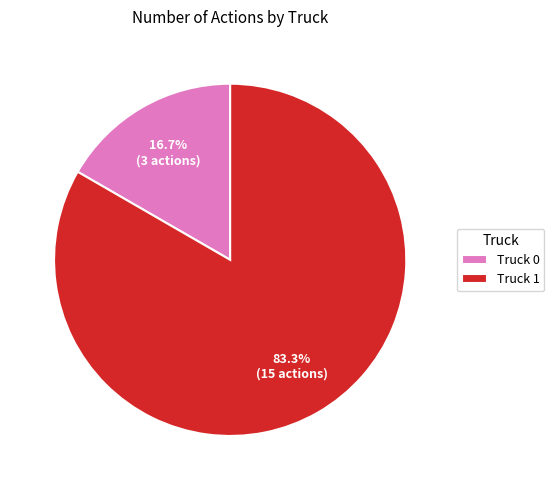

Is the sum of Truck 0 and Truck 1 greater than half?

Yes